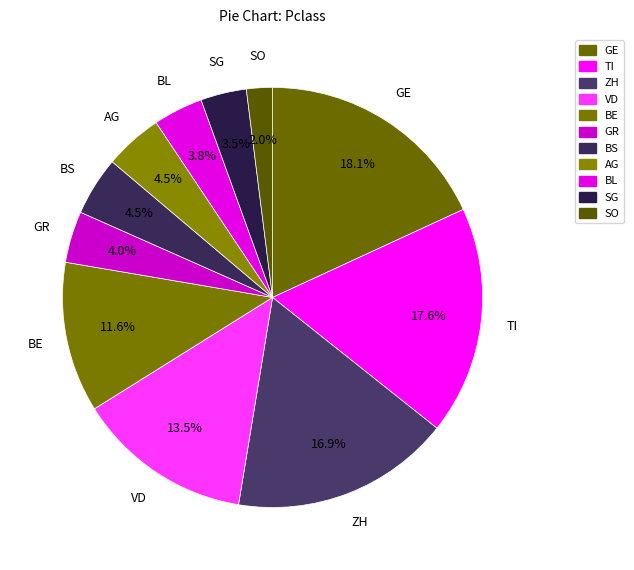

How many segments does this pie chart have?

11